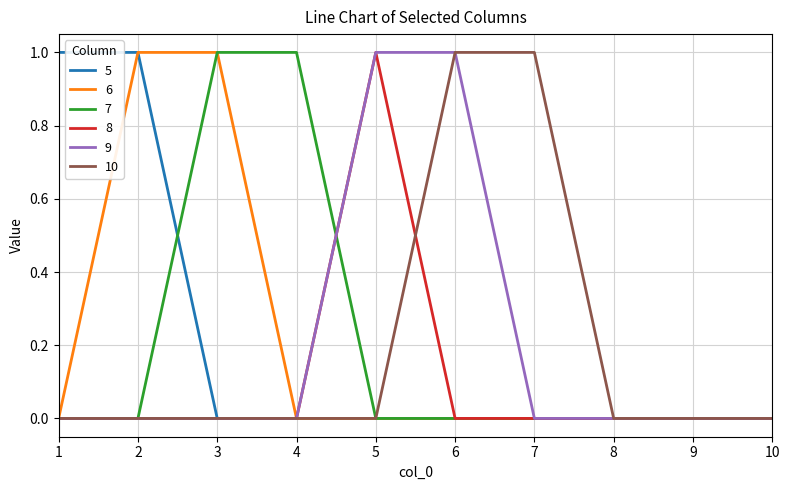

Reading right to left, list all the values displayed in this chart.

5: 0	0	0	0	0	0	0	0	1	1
6: 0	0	0	0	0	0	0	1	1	0
7: 0	0	0	0	0	0	1	1	0	0
8: 0	0	0	0	0	1	0	0	0	0
9: 0	0	0	0	1	1	0	0	0	0
10: 0	0	0	1	1	0	0	0	0	0